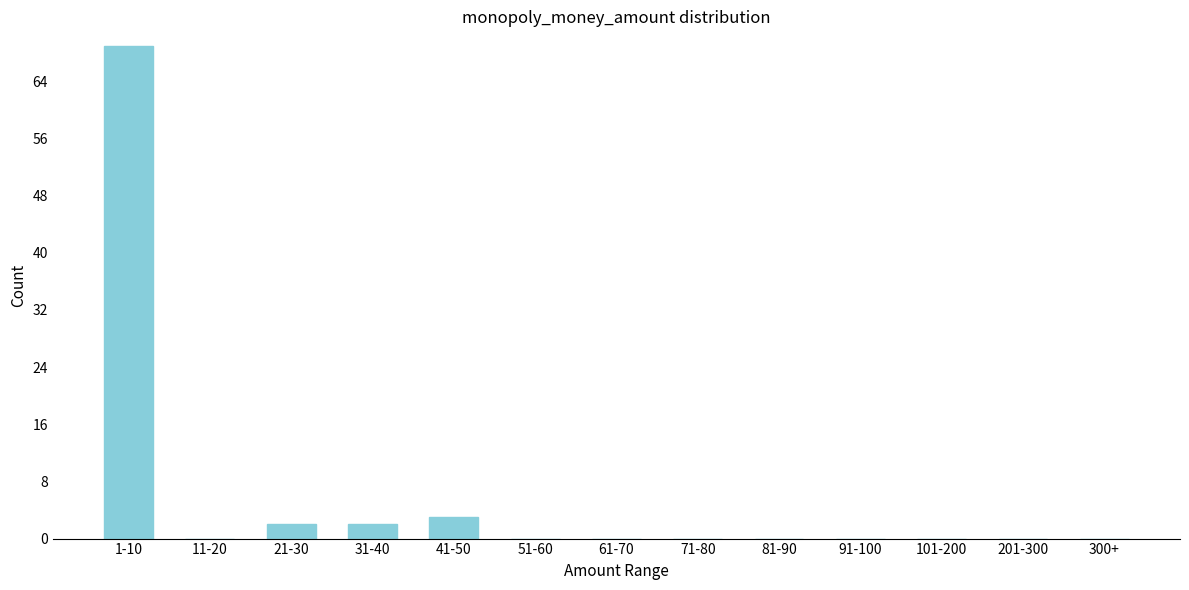

Reading left to right, transcribe all the data shown in this chart.

1-10=69	11-20=0	21-30=2	31-40=2	41-50=3	51-60=0	61-70=0	71-80=0	81-90=0	91-100=0	101-200=0	201-300=0	300+=0